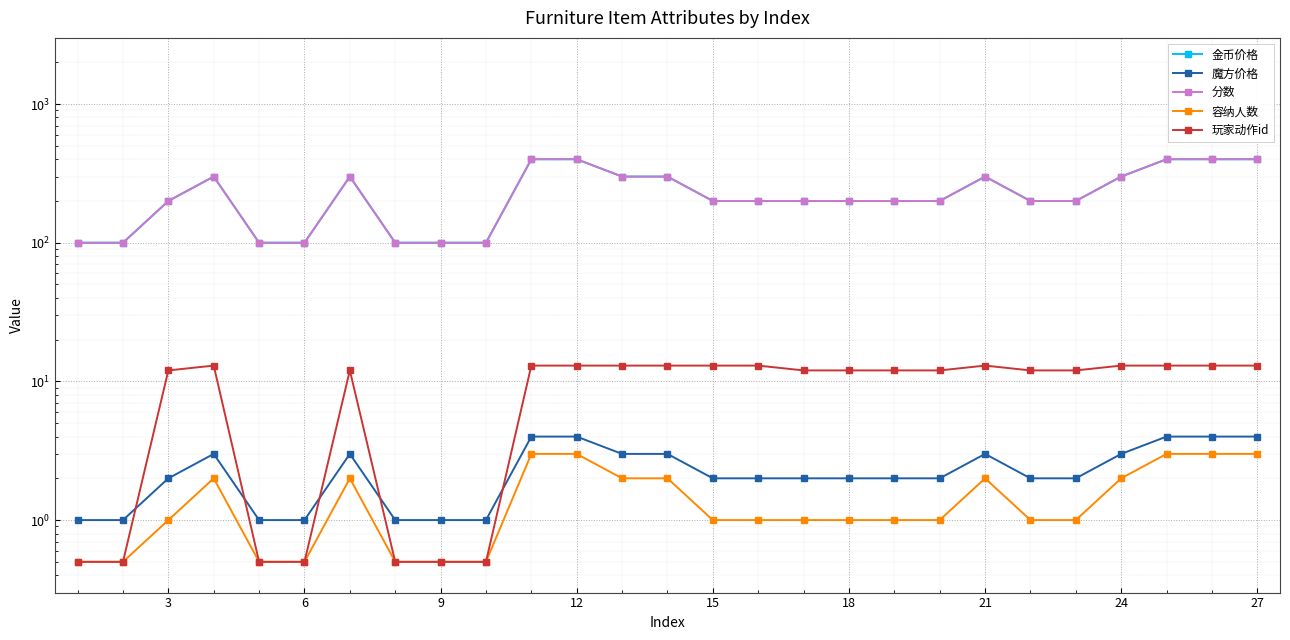

List the series in order of their peak value, lowest first.

容纳人数, 魔方价格, 玩家动作id, 金币价格, 分数